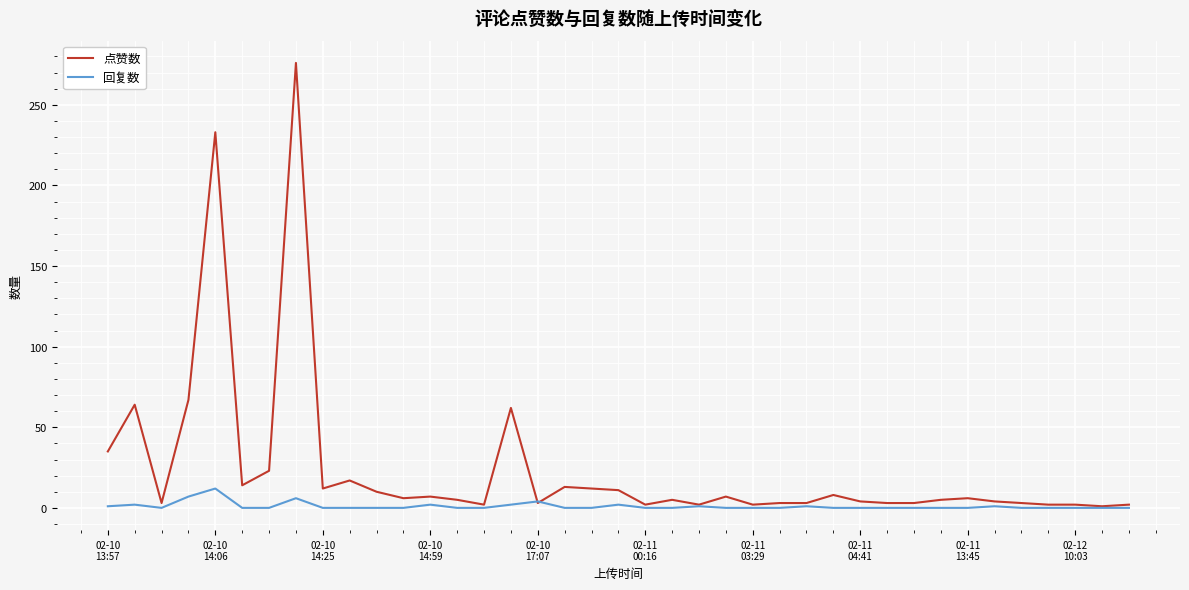

What are all the series names shown in the legend?

点赞数, 回复数